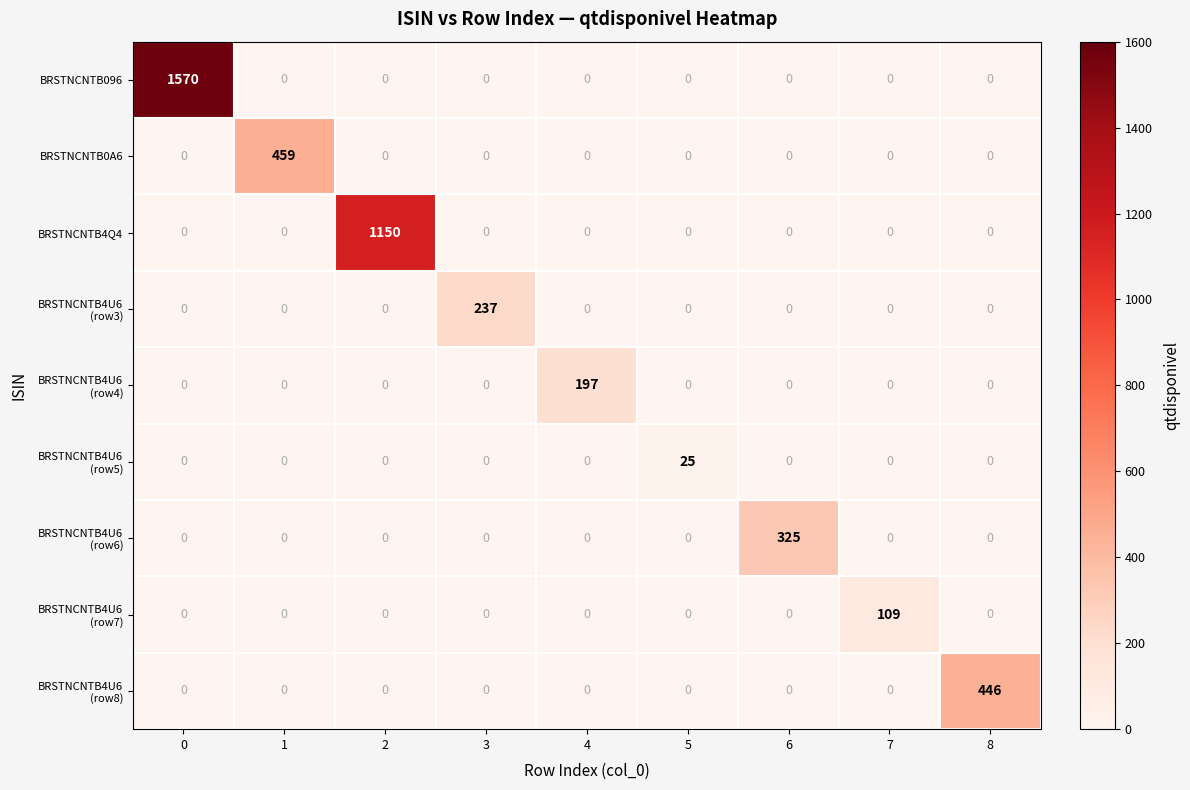

What is the average value of the BRSTNCNTB4Q4 series?

128